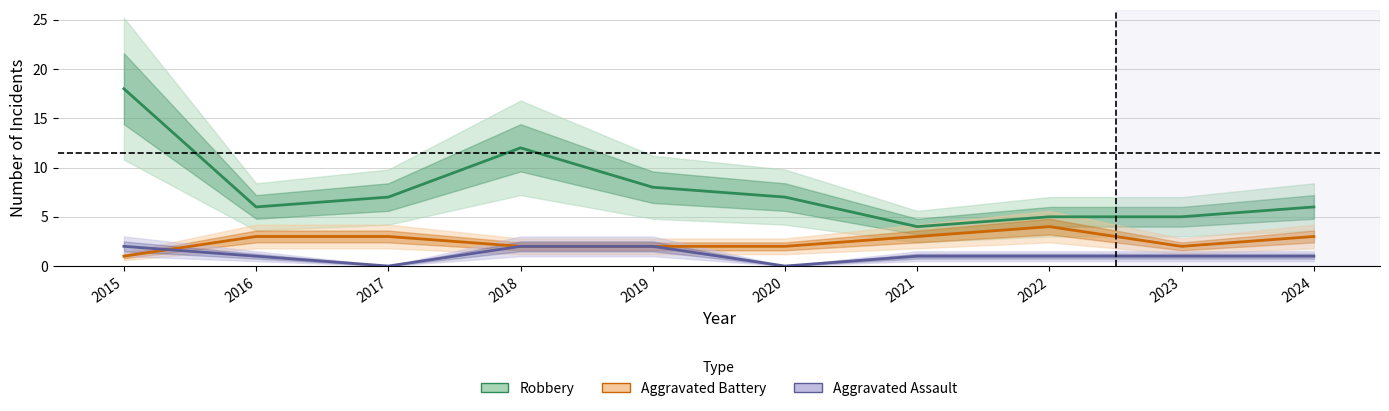

At which category is the sum across all series the highest?

2015